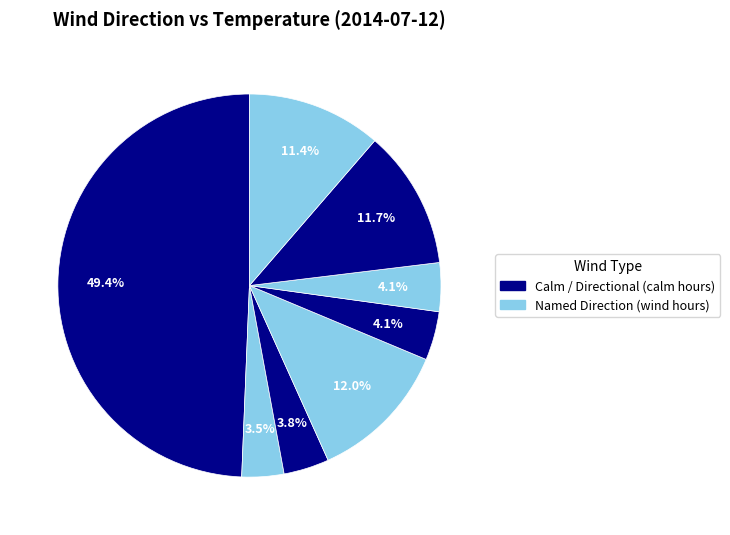

How many segments does this pie chart have?

8